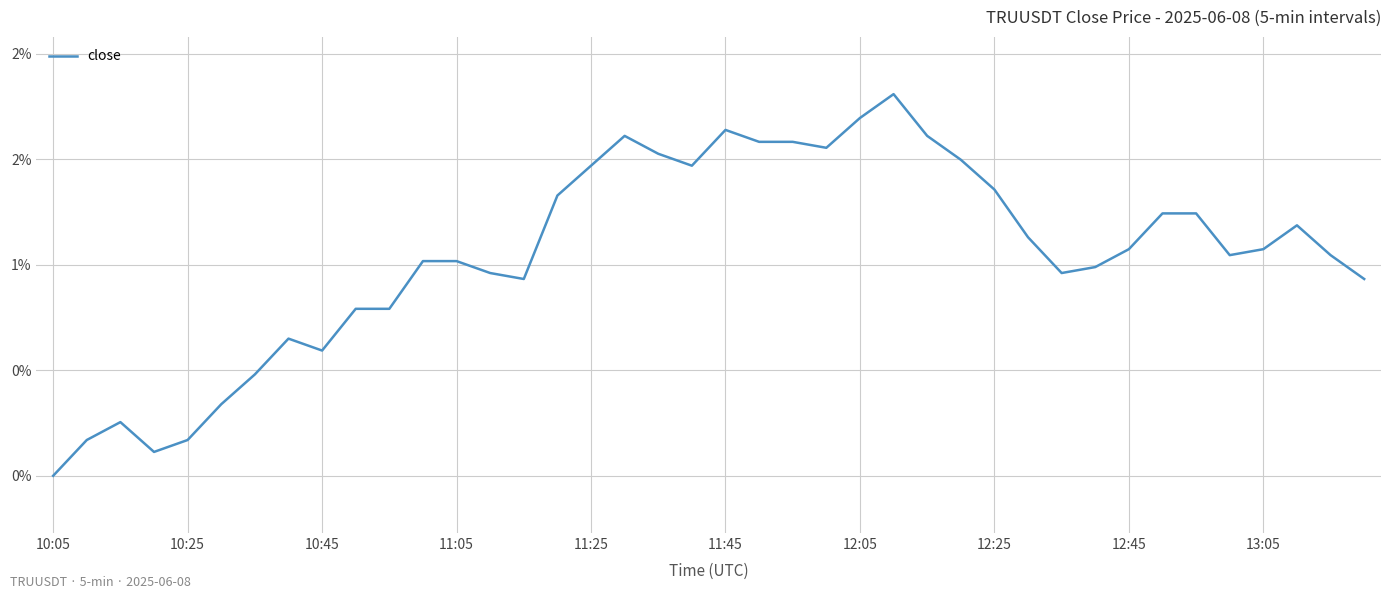

Does the chart have visible grid lines?

Yes